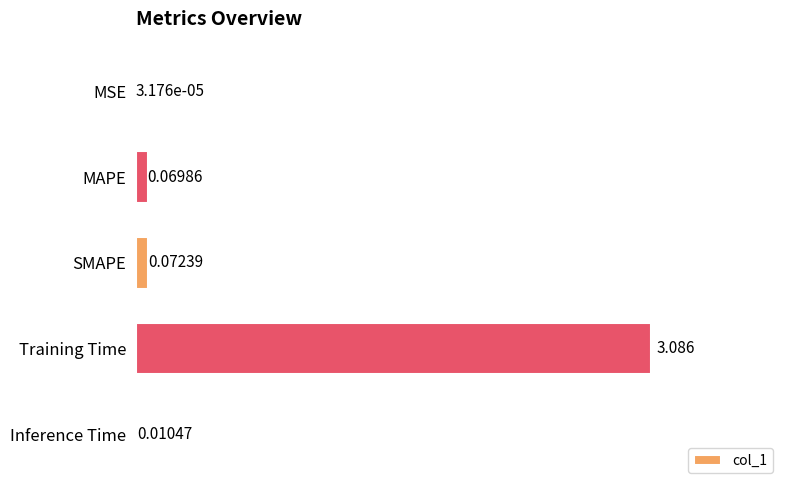

Between SMAPE and Inference Time, which is larger?

SMAPE